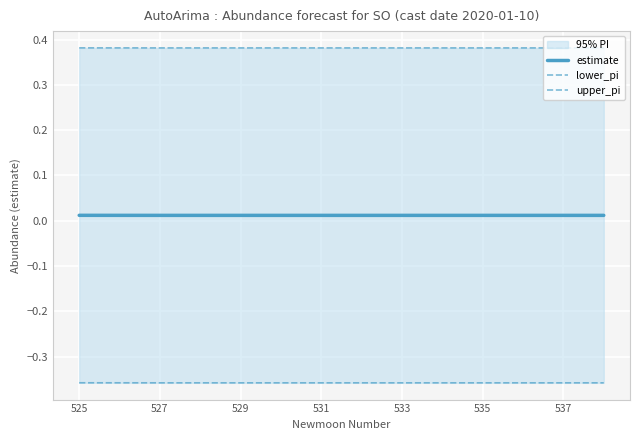

Reading left to right, what are all the values shown in this chart?

estimate: 0.0	0.0	0.0	0.0	0.0	0.0	0.0	0.0	0.0	0.0	0.0	0.0	0.0	0.0
lower_pi: -0.4	-0.4	-0.4	-0.4	-0.4	-0.4	-0.4	-0.4	-0.4	-0.4	-0.4	-0.4	-0.4	-0.4
upper_pi: 0.4	0.4	0.4	0.4	0.4	0.4	0.4	0.4	0.4	0.4	0.4	0.4	0.4	0.4